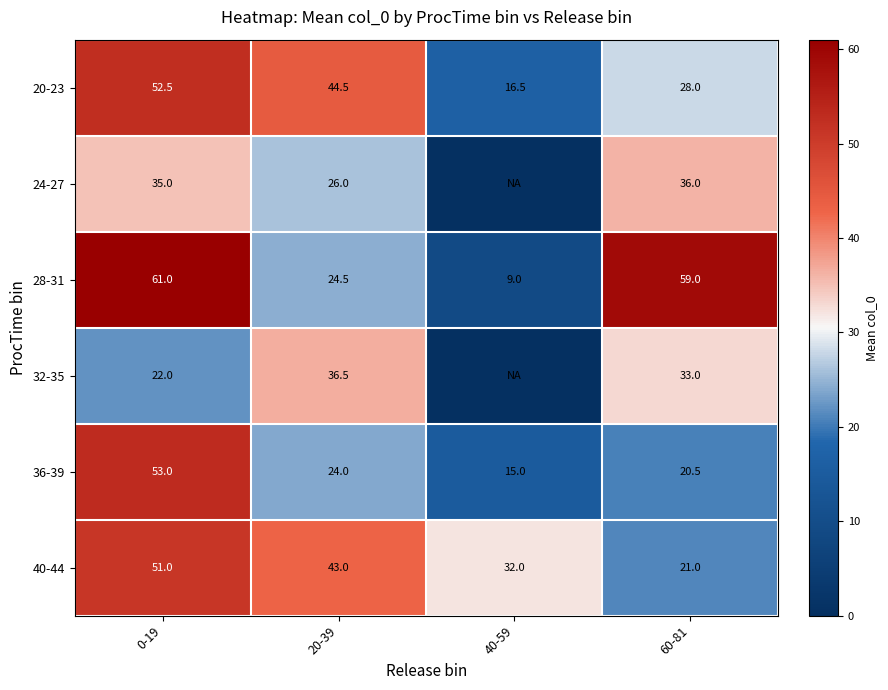

At which category is the sum across all series the highest?

0-19